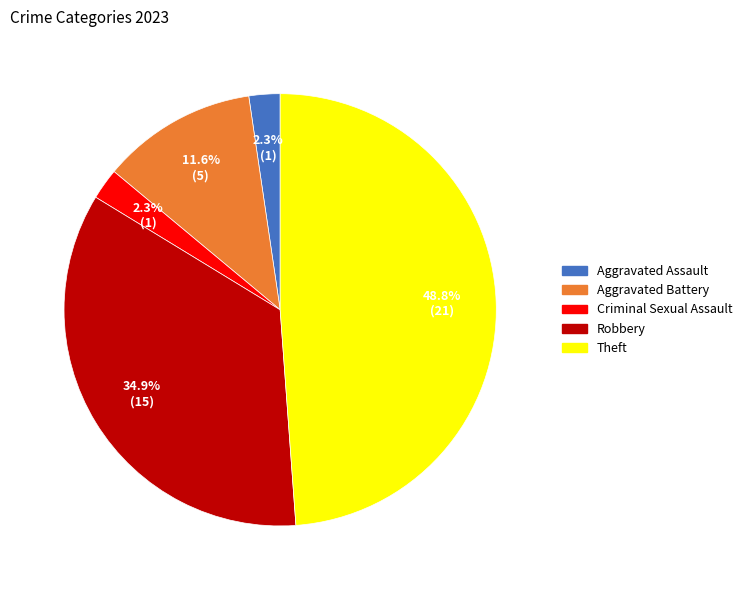

Is there a majority slice in this chart?

No